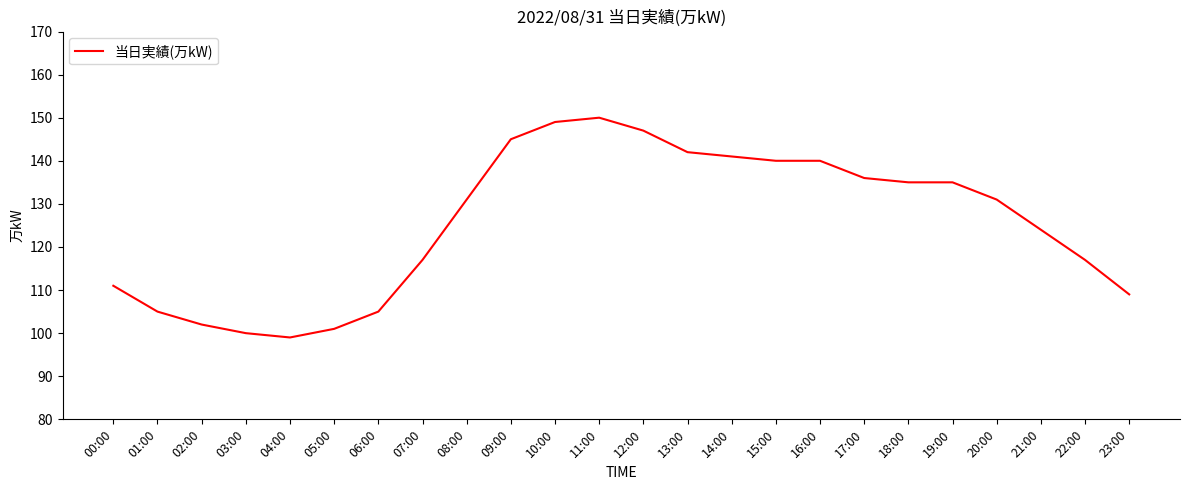

At which category does the data reach its first local valley?

04:00